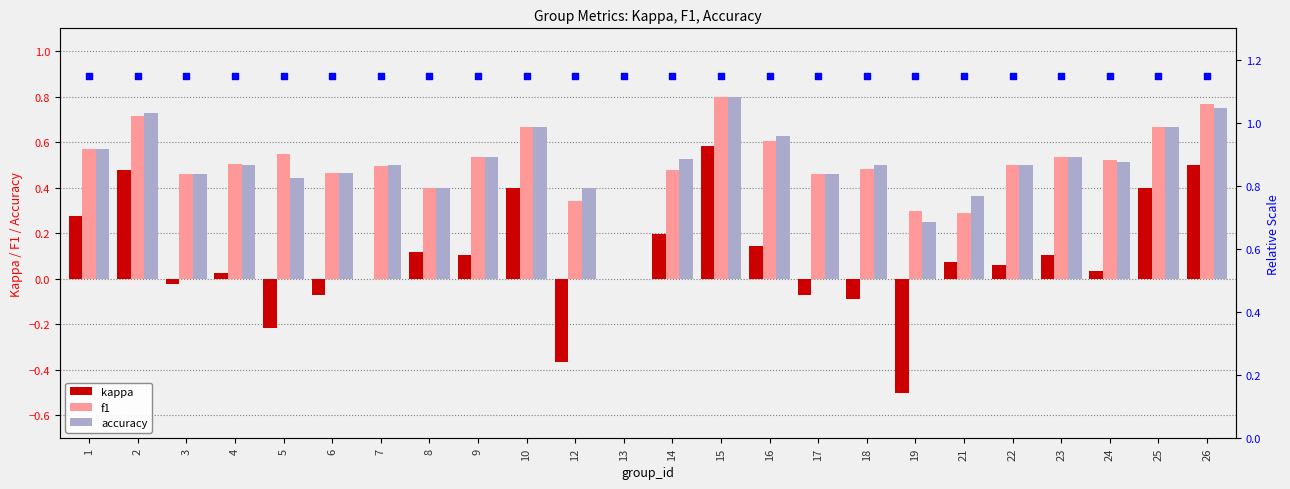

At how many categories does at least one series exceed 0?

24